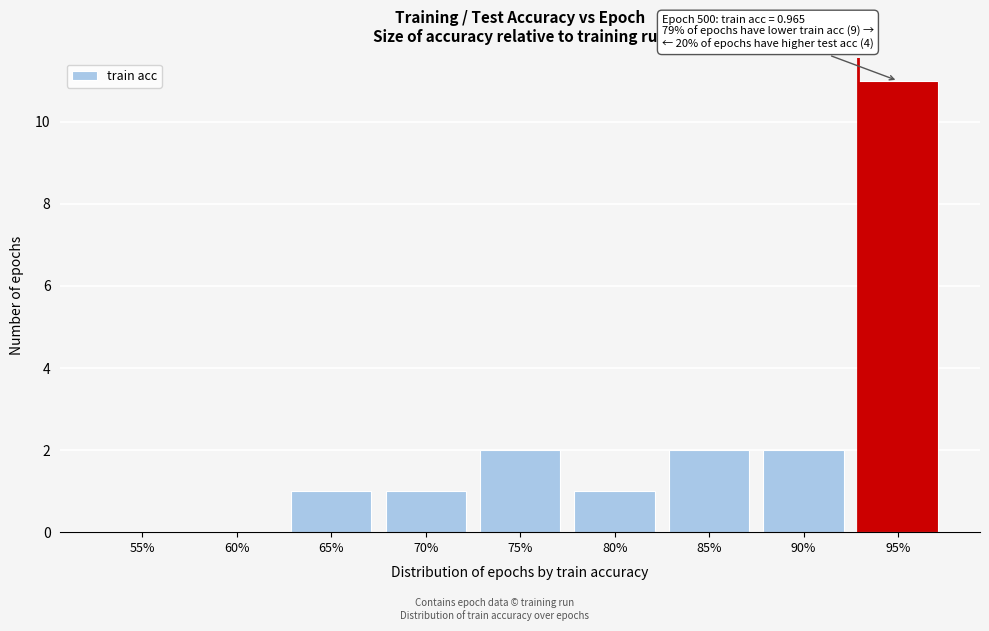

Reading left to right, what are all the values shown in this chart?

55%=0	60%=0	65%=1	70%=1	75%=2	80%=1	85%=2	90%=2	95%=11